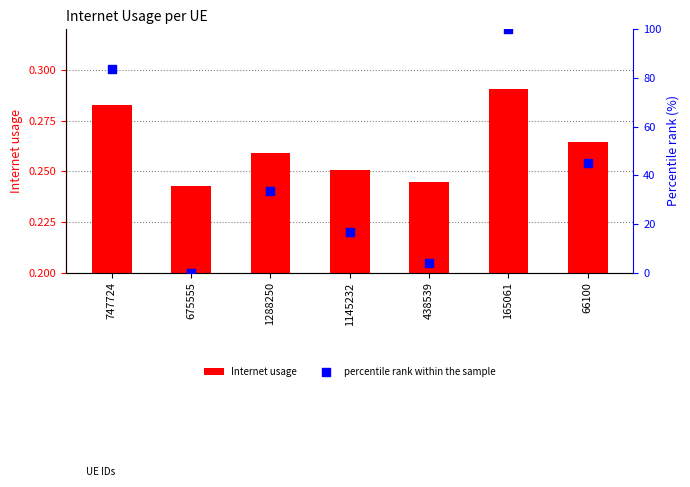

Which series contains the highest Y value?

percentile rank within the sample